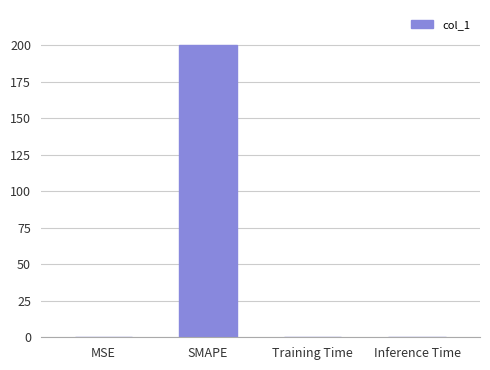

At which category does the chart reach its peak across all series?

SMAPE